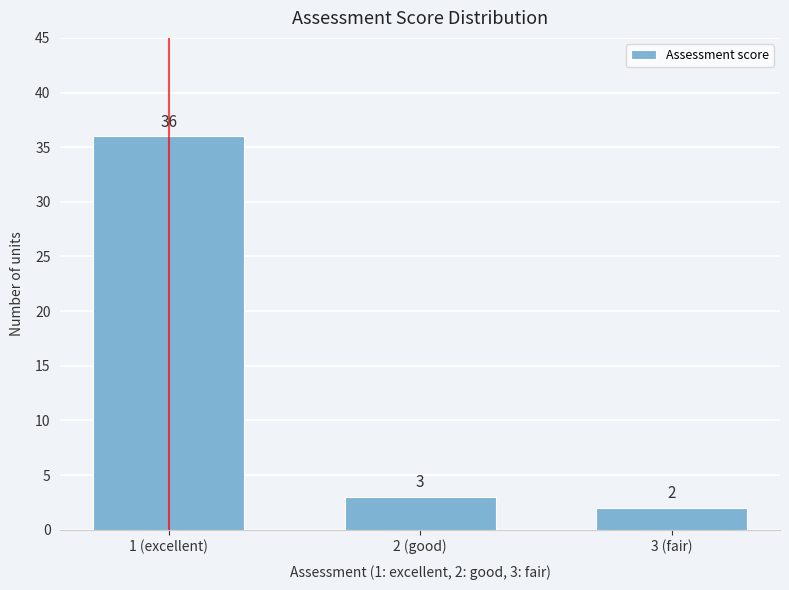

Reading right to left, what are all the values shown in this chart?

2	3	36